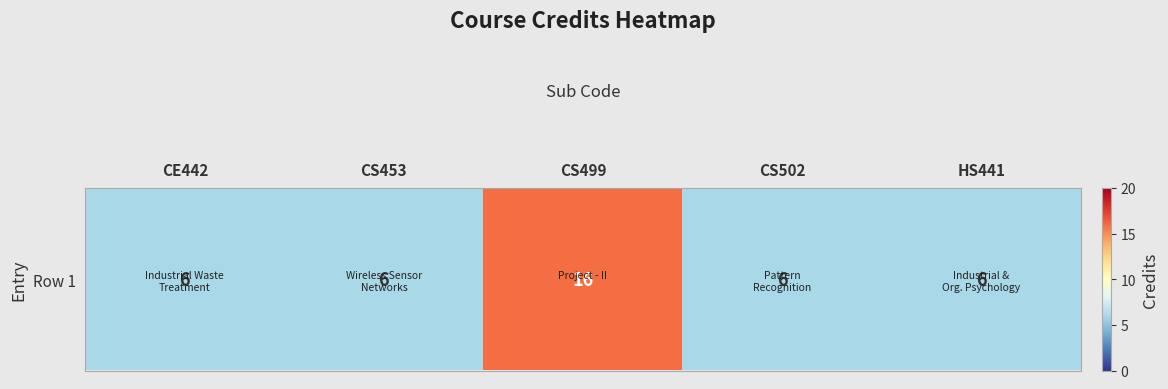

Rank the categories by value from highest to lowest.

CS499, CE442, CS453, CS502, HS441